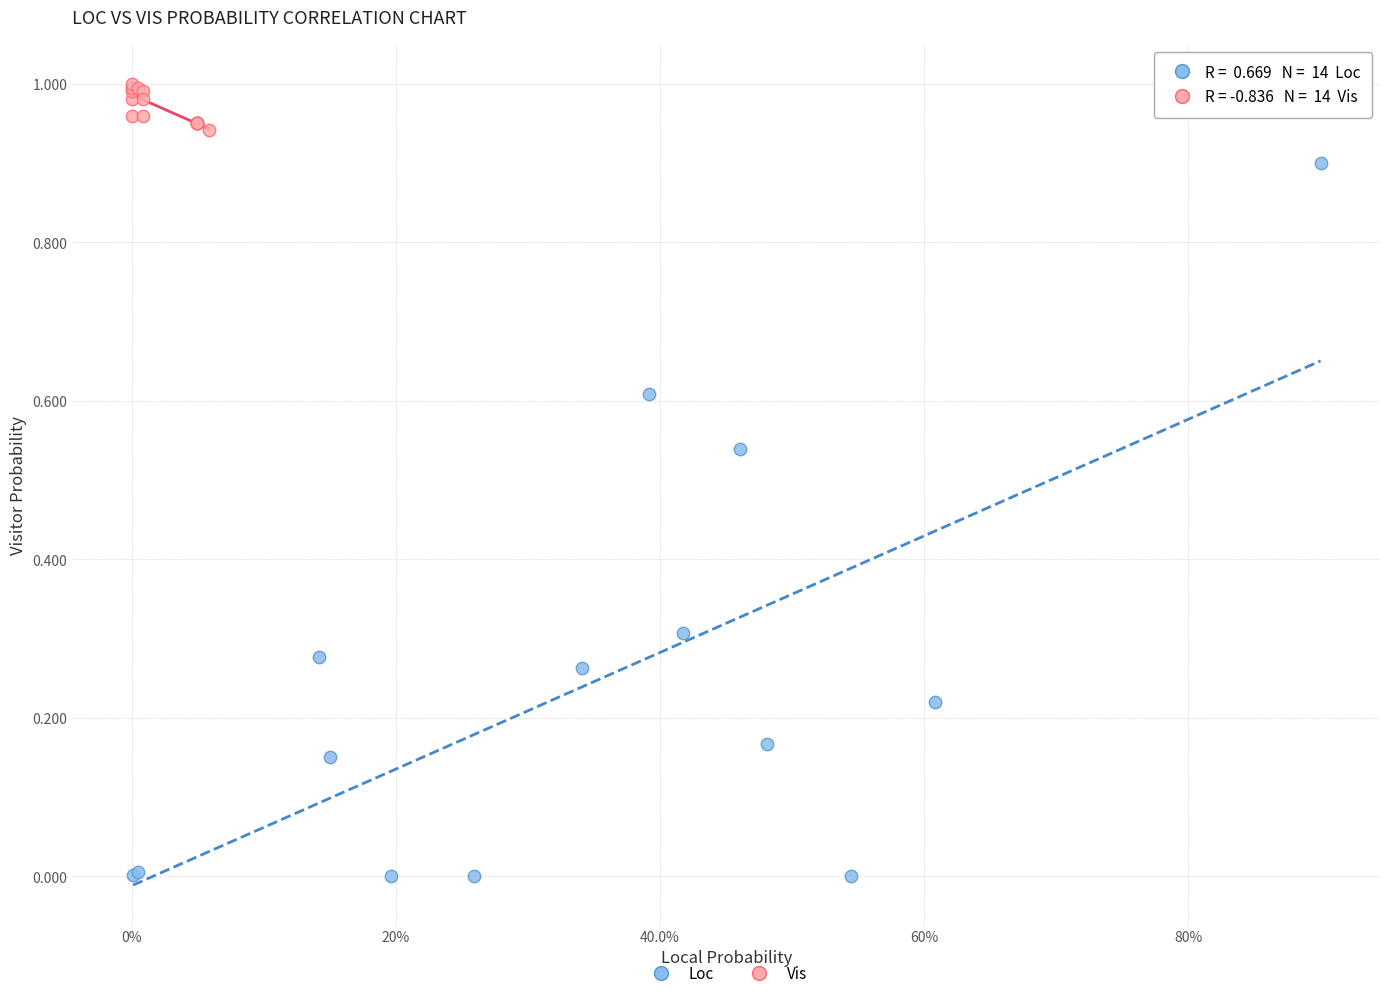

Which series contains the lowest Y value?

Loc